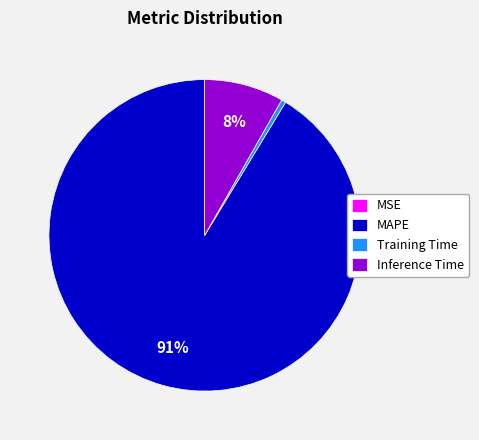

Is there a majority slice in this chart?

Yes